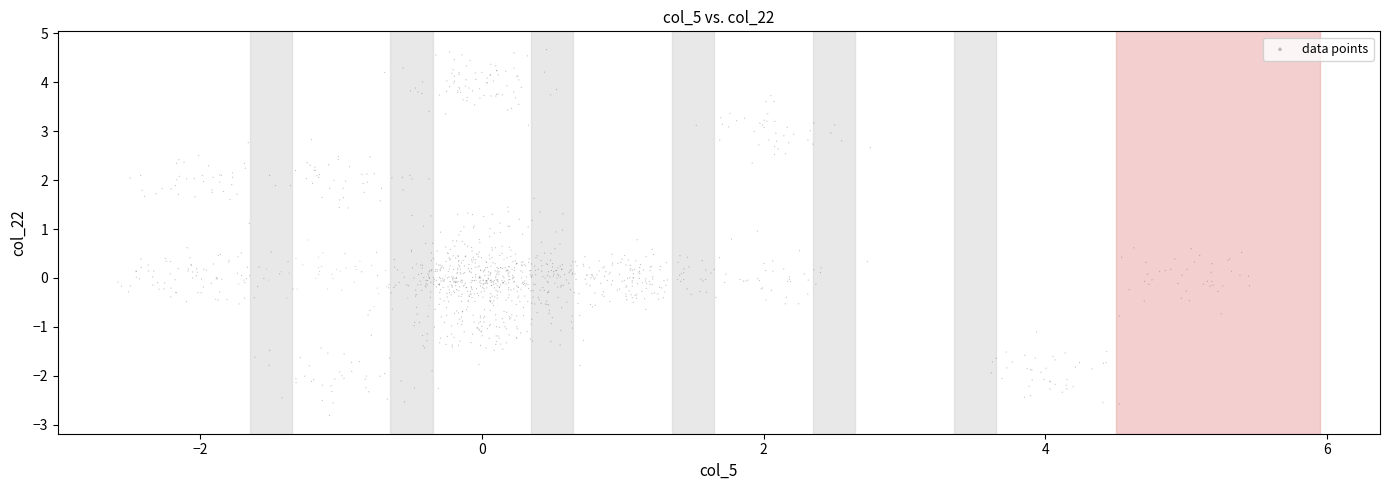

What is the range of Y values (max minus min)?

7.5